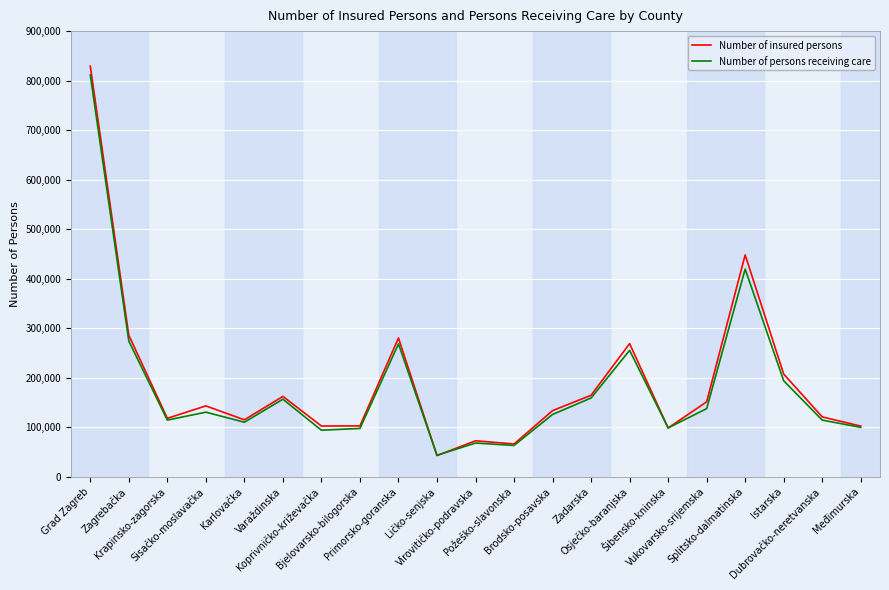

Is it true that Number of persons receiving care equals 135828 at Bjelovarsko-bilogorska?

False